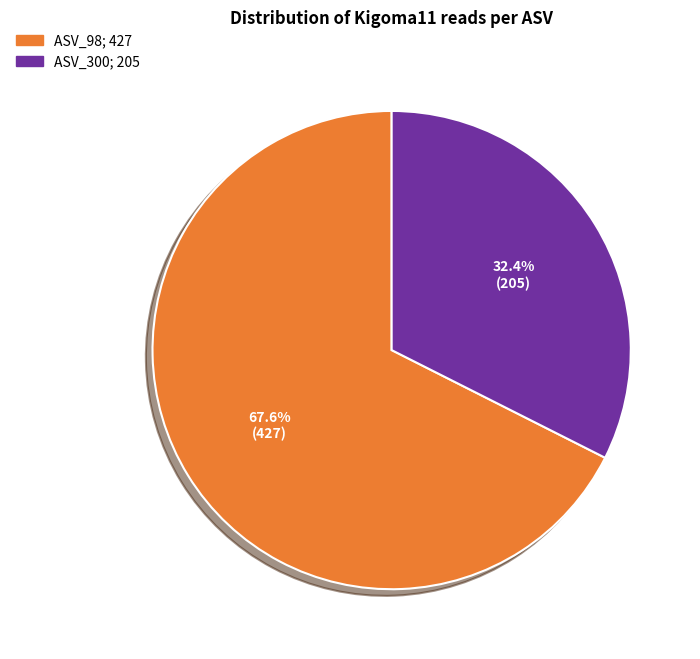

Does any single category account for the majority?

Yes